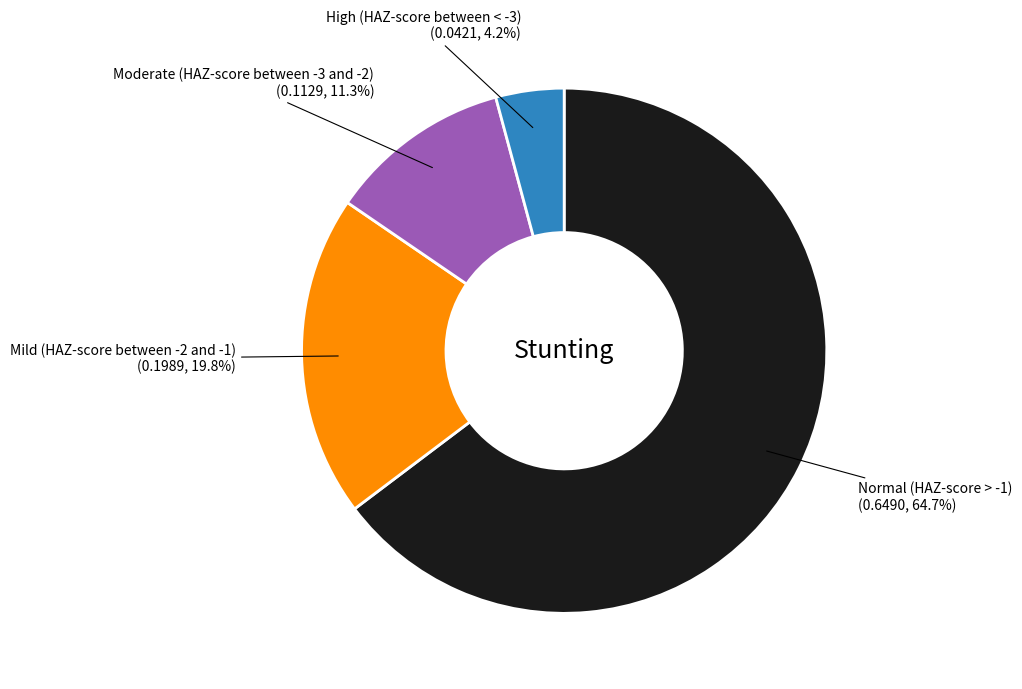

How many slices are in this pie chart?

4